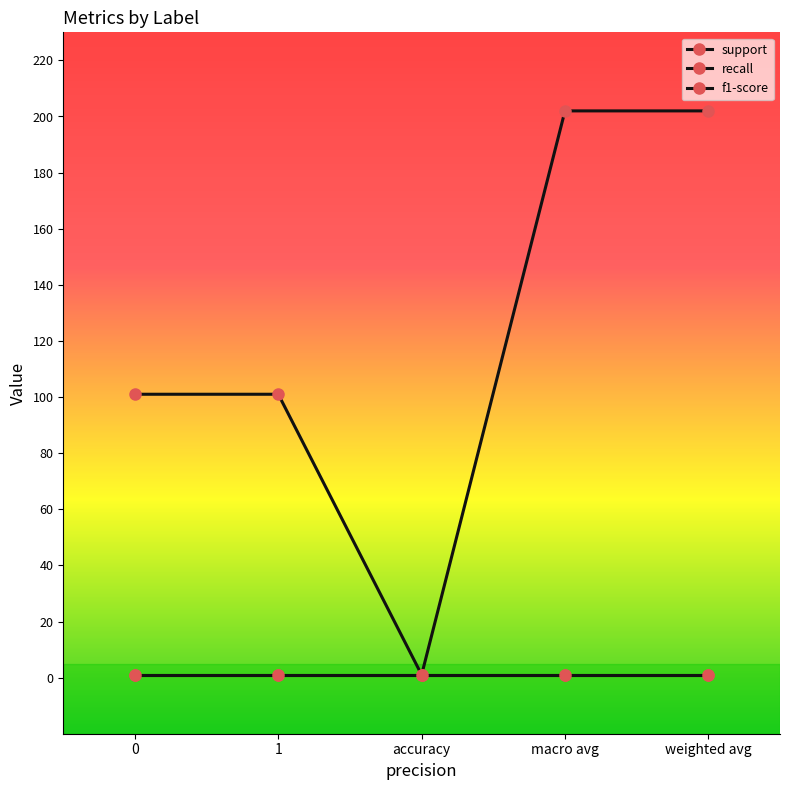

True or false: recall and f1-score cross at least once.

False